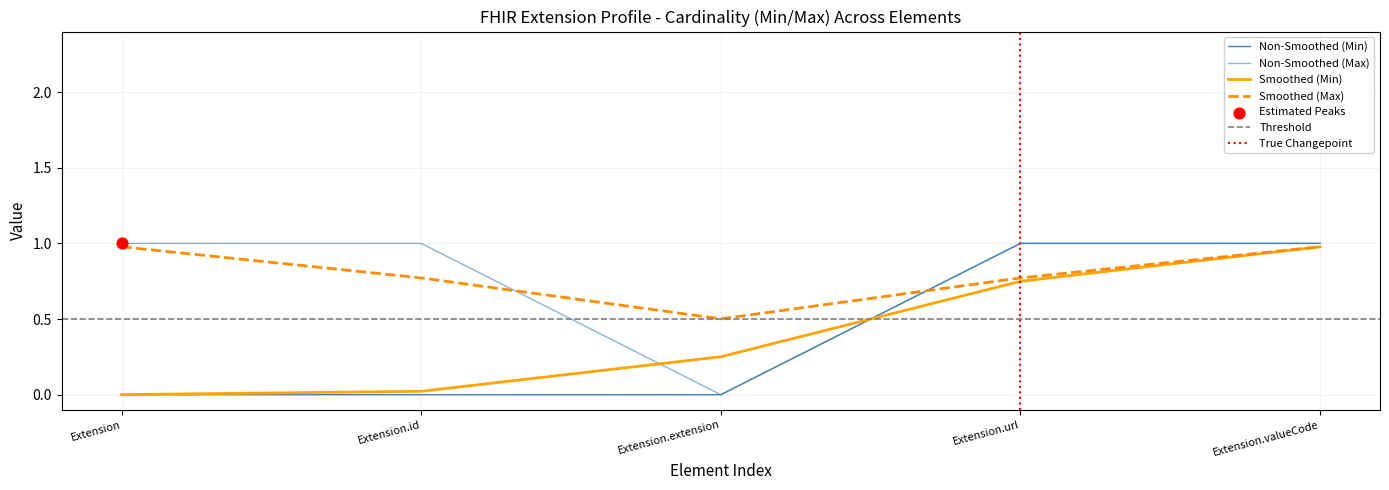

Approximately how many times larger is the value at Extension.url compared to Extension.valueCode?

1.0